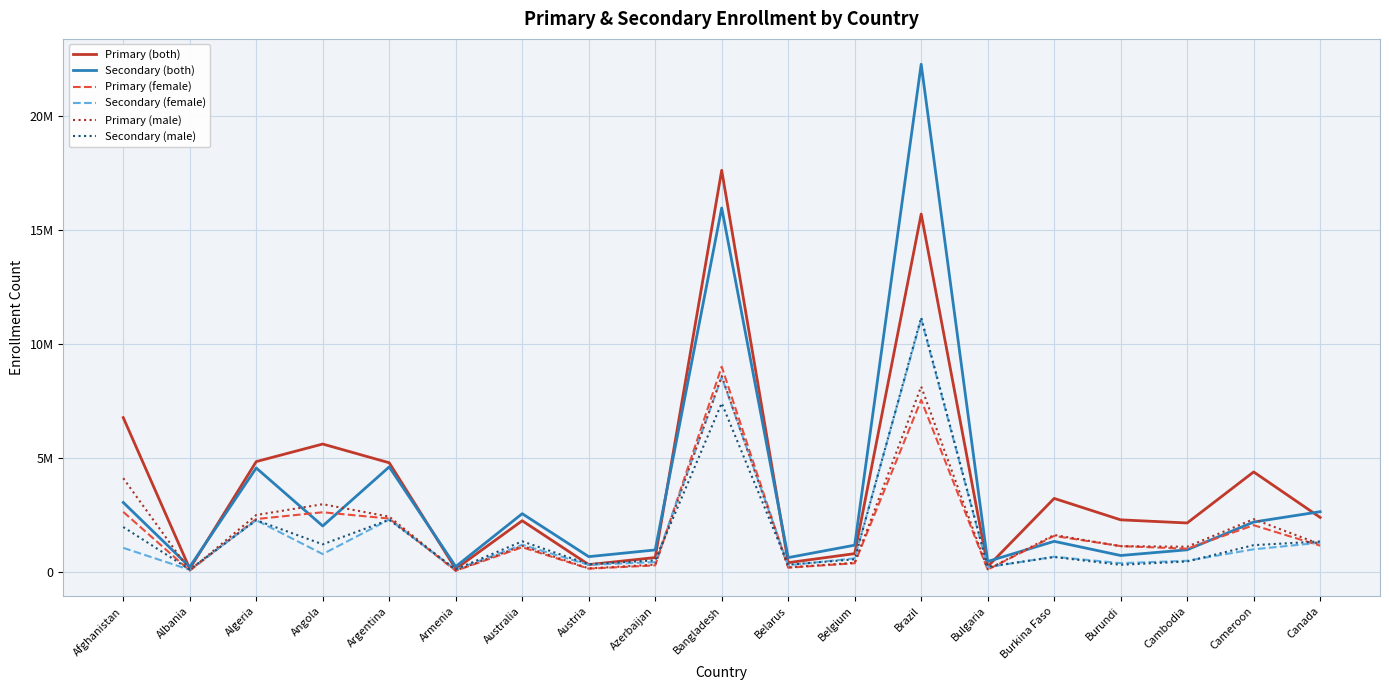

Reading right to left, what are all the values shown in this chart?

Primary (both): Canada=2407739	Cameroon=4399897	Cambodia=2165444	Burundi=2302280	Burkina Faso=3240347	Bulgaria=256857	Brazil=15690307	Belgium=823109	Belarus=427752	Bangladesh=17603839	Azerbaijan=651258	Austria=342064	Australia=2263884	Armenia=154905	Argentina=4800419	Angola=5620915	Algeria=4852322	Albania=162170	Afghanistan=6777785
Secondary (both): Canada=2659138	Cameroon=2206878	Cambodia=990576	Burundi=741249	Burkina Faso=1361214	Bulgaria=480957	Brazil=22248336	Belgium=1193795	Belarus=649357	Bangladesh=15954852	Azerbaijan=984192	Austria=691044	Australia=2572153	Armenia=257153	Argentina=4620000	Angola=2034150	Algeria=4572513	Albania=242242	Afghanistan=3063889
Primary (female): Canada=1173040	Cameroon=2067519	Cambodia=1040197	Burundi=1152342	Burkina Faso=1599131	Bulgaria=124517	Brazil=7551802	Belgium=402580	Belarus=207528	Bangladesh=9007559	Azerbaijan=308744	Austria=165047	Australia=1102020	Armenia=72909	Argentina=2358598	Angola=2634205	Algeria=2337914	Albania=77436	Afghanistan=2651994
Secondary (female): Canada=1301880	Cameroon=1012929	Cambodia=510542	Burundi=405945	Burkina Faso=687596	Bulgaria=230900	Brazil=11090139	Belgium=617534	Belarus=313599	Bangladesh=8543977	Azerbaijan=453100	Austria=330971	Australia=1210094	Armenia=122487	Argentina=2315182	Angola=803968	Algeria=2284507	Albania=113742	Afghanistan=1076149
Primary (male): Canada=1234699	Cameroon=2332378	Cambodia=1125247	Burundi=1149938	Burkina Faso=1641216	Bulgaria=132340	Brazil=8138505	Belgium=420529	Belarus=220224	Bangladesh=8596280	Azerbaijan=342514	Austria=177017	Australia=1161864	Armenia=81996	Argentina=2441821	Angola=2986710	Algeria=2514408	Albania=84734	Afghanistan=4125791
Secondary (male): Canada=1357258	Cameroon=1193949	Cambodia=480034	Burundi=335304	Burkina Faso=673618	Bulgaria=250057	Brazil=11158197	Belgium=576261	Belarus=335758	Bangladesh=7410875	Azerbaijan=531092	Austria=360073	Australia=1362059	Armenia=134666	Argentina=2304818	Angola=1230182	Algeria=2288006	Albania=128500	Afghanistan=1987740